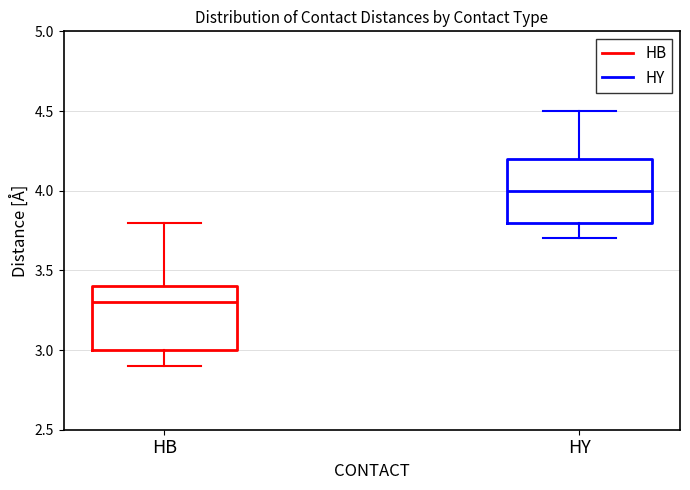

Where does the lower whisker of the box for HY end on the y-axis? The values are not printed on the chart, so give them approximately, as read against the axis.

3.7